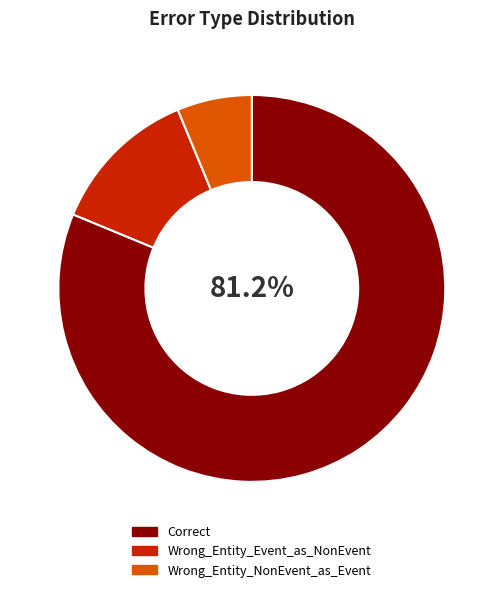

To the nearest percent, what portion does Correct represent?

81%